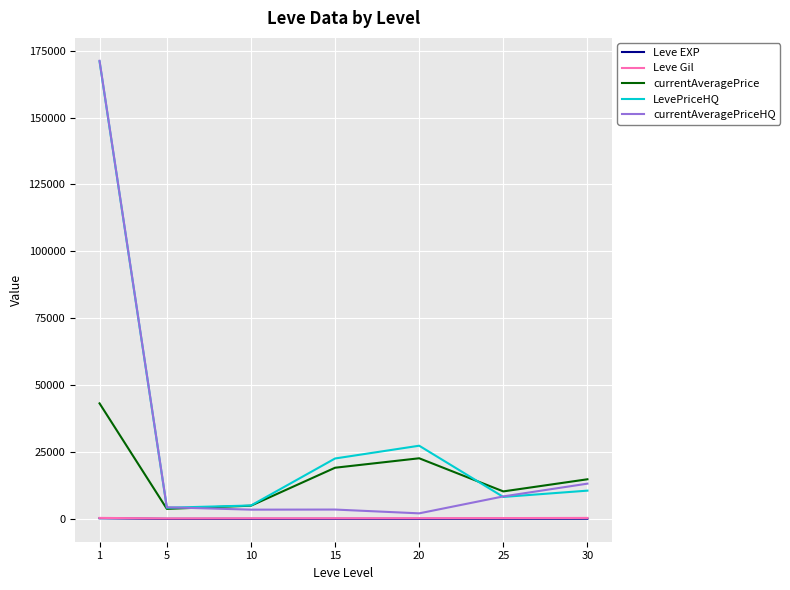

Which series changed the most between 1 and 30?

LevePriceHQ